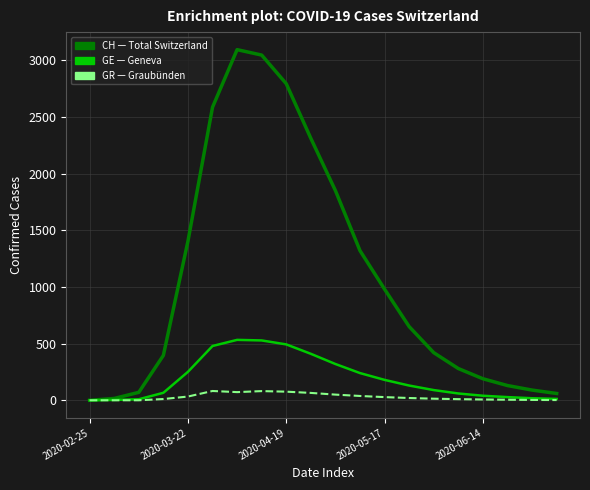

Is this an area chart (filled region under the line)?

No